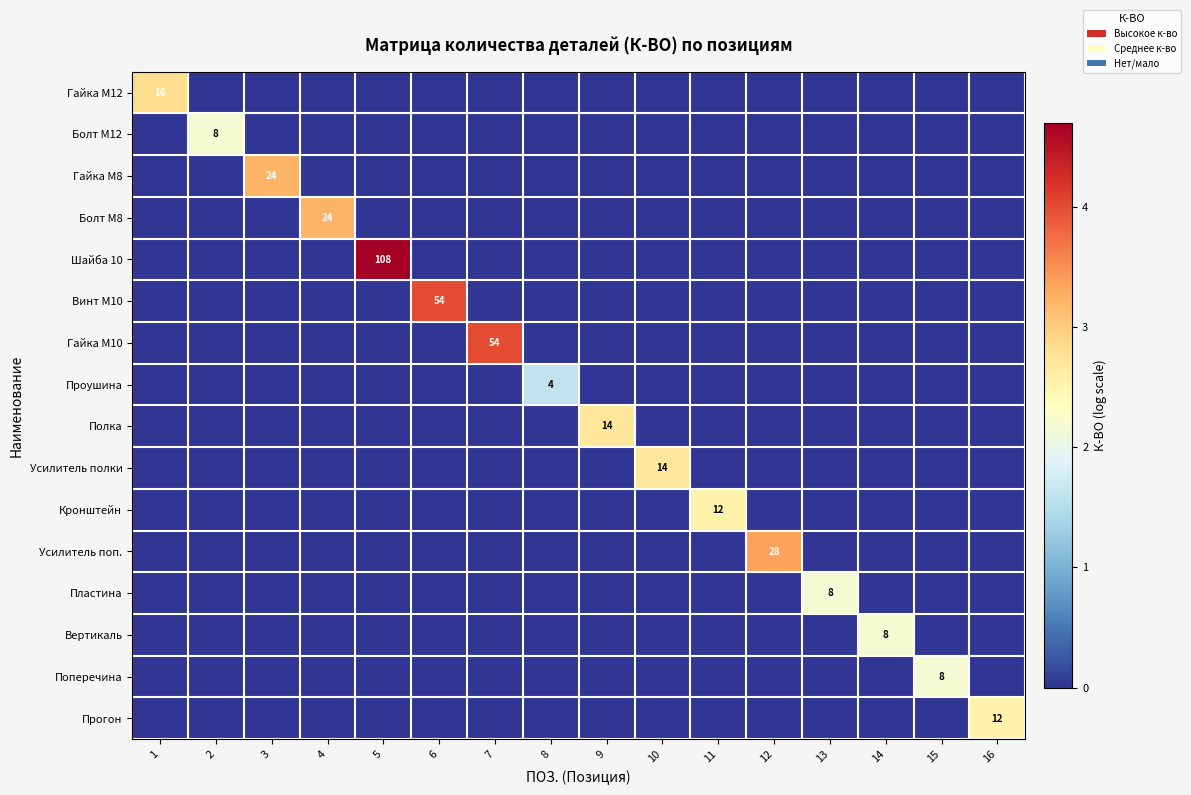

What is the maximum value shown in the chart?

4.7